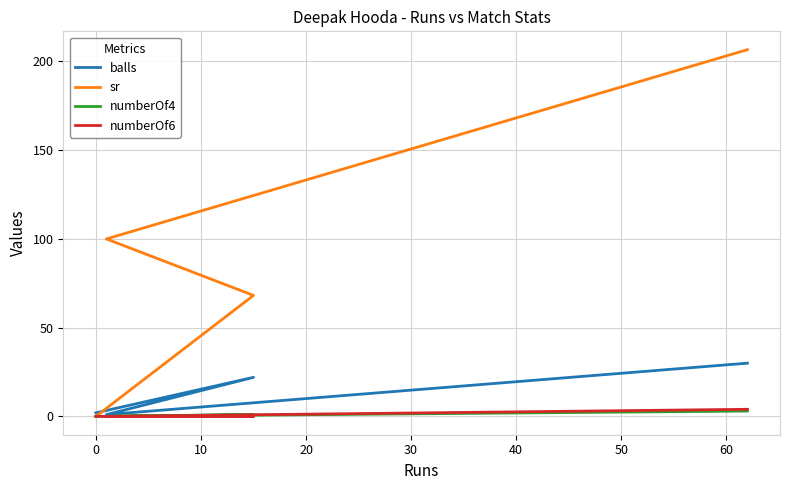

True or false: balls and numberOf4 cross at least once.

False